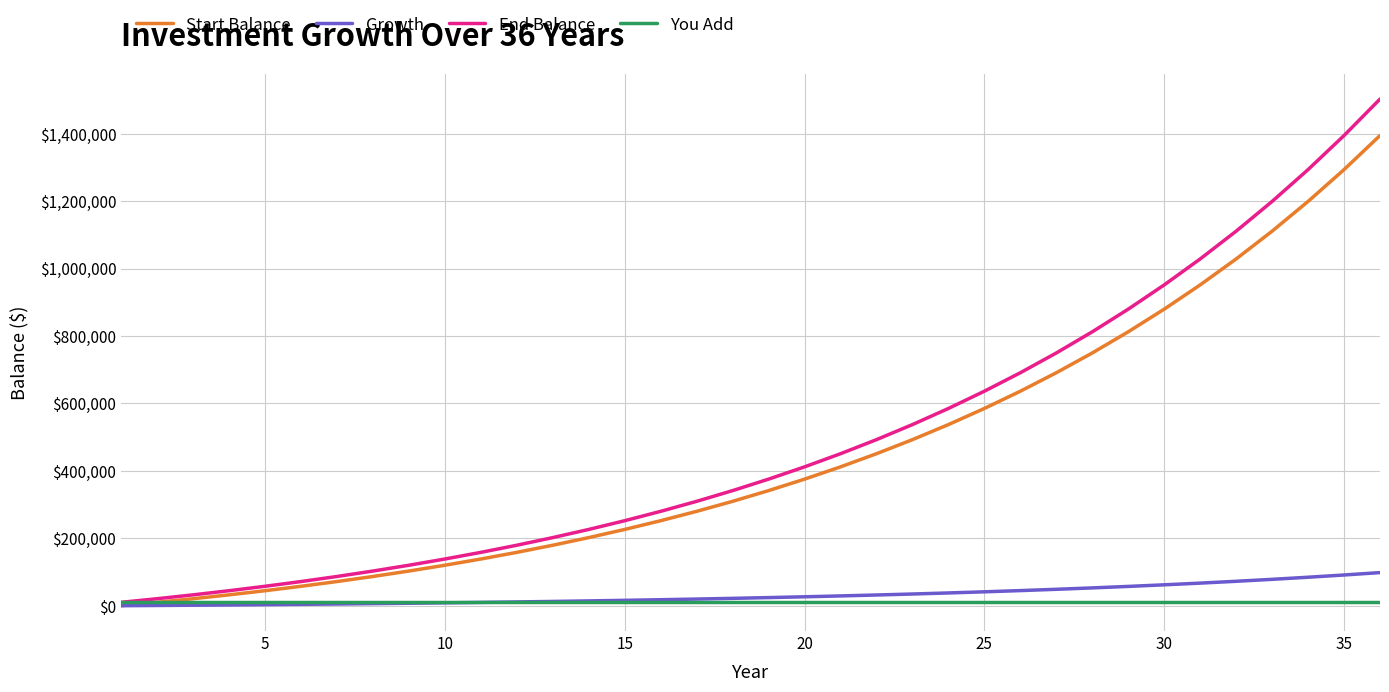

List the series in order of their peak value, highest first.

End Balance, Start Balance, Growth, You Add